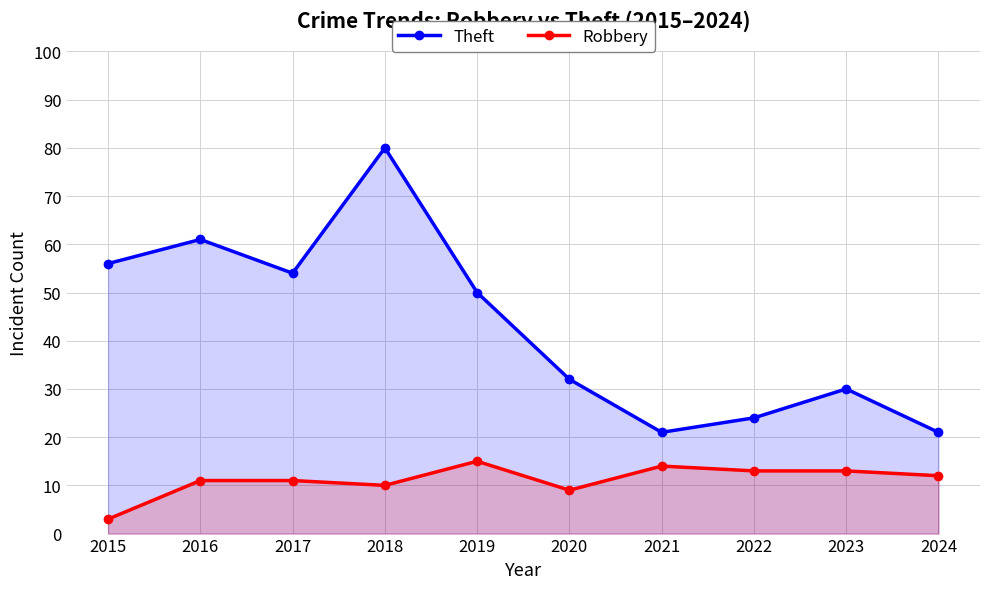

Between 2015 and 2017, which series saw the biggest shift?

Robbery